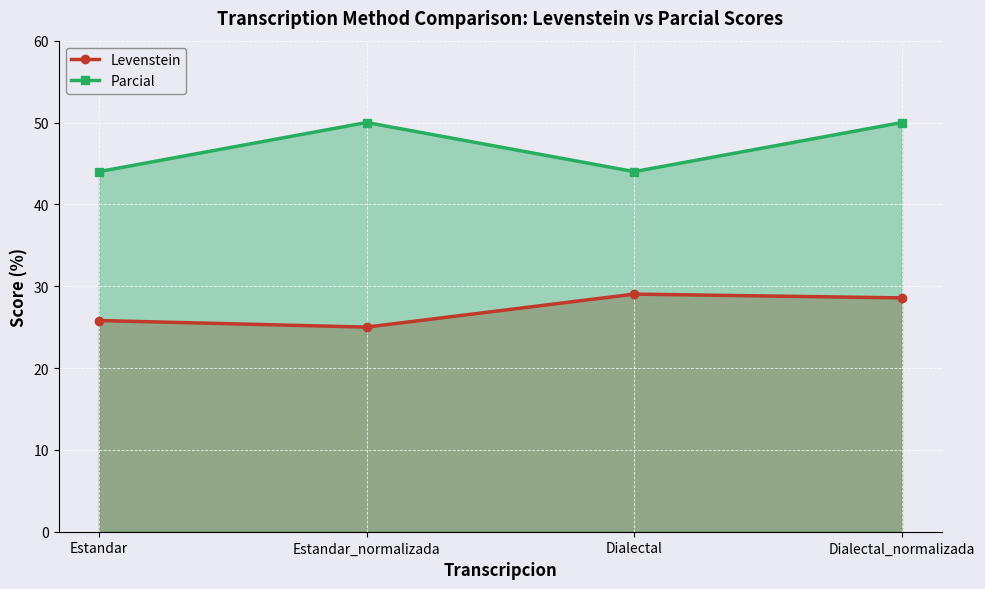

Which series has the largest range (max minus min)?

Parcial